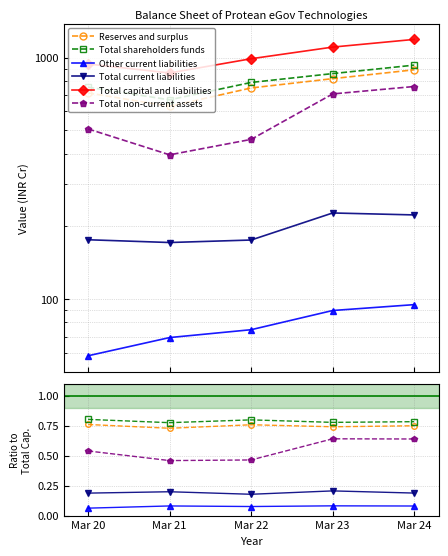

Count the Total non-current assets values in the range 0 to 1.

5